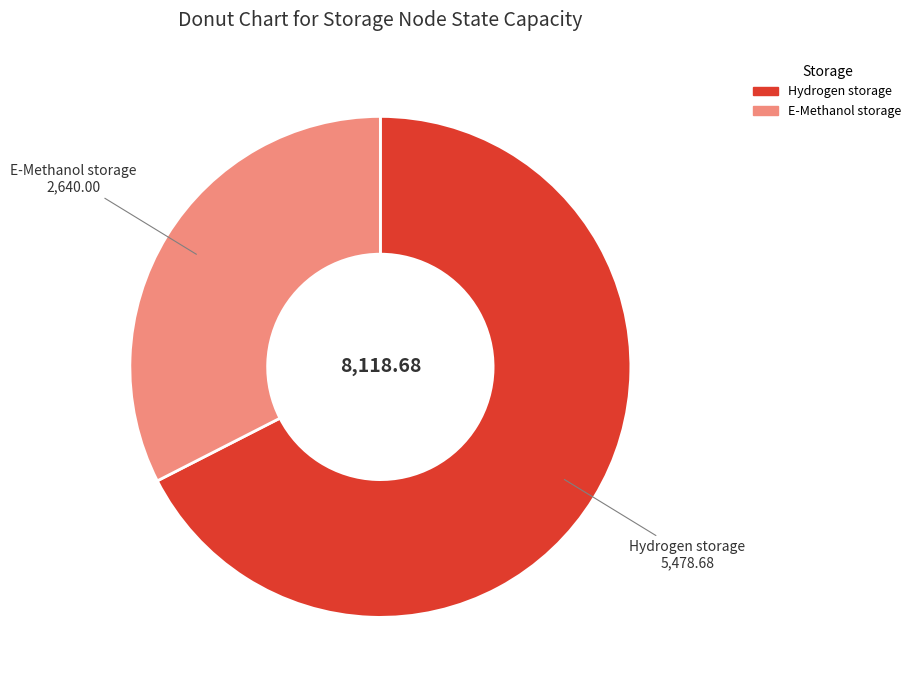

Is there any slice that represents more than half of the pie?

Yes